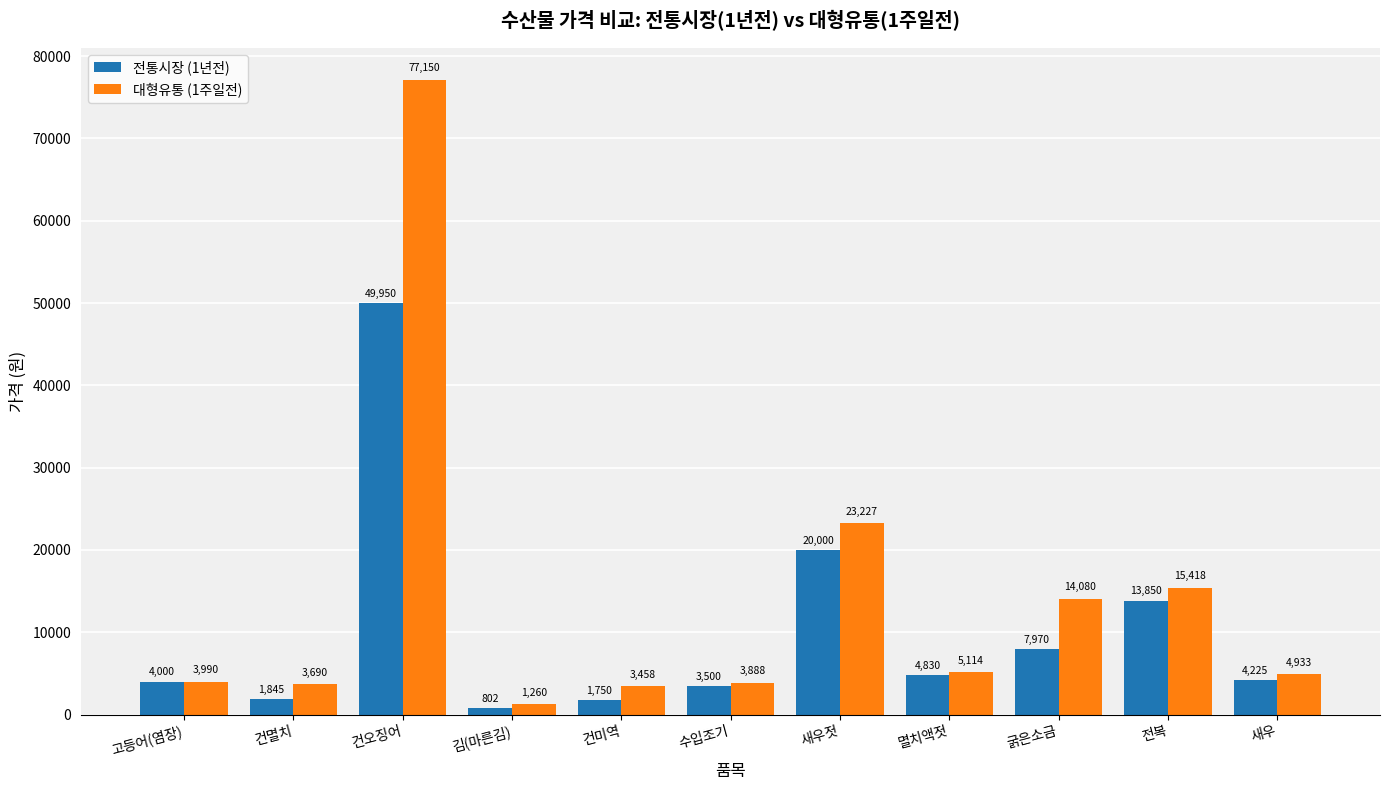

How many bars are there in total?

22